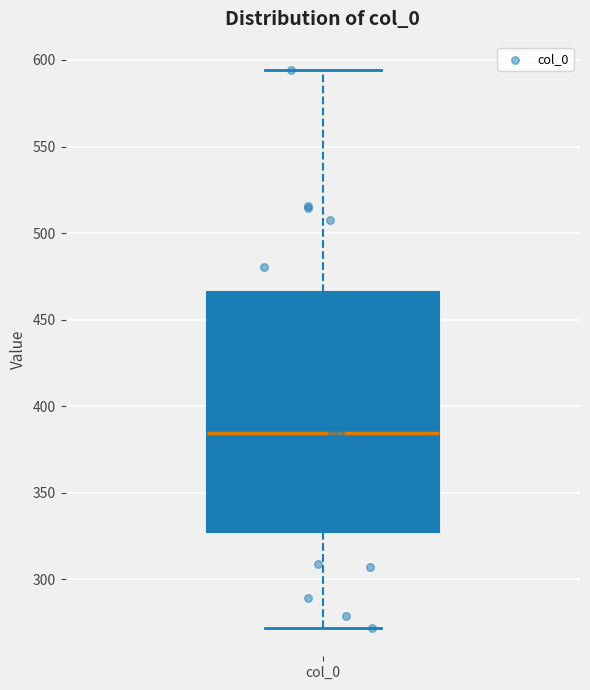

Where does the median line of the box for col_0 sit on the y-axis? The values are not printed on the chart, so give them approximately, as read against the axis.

385